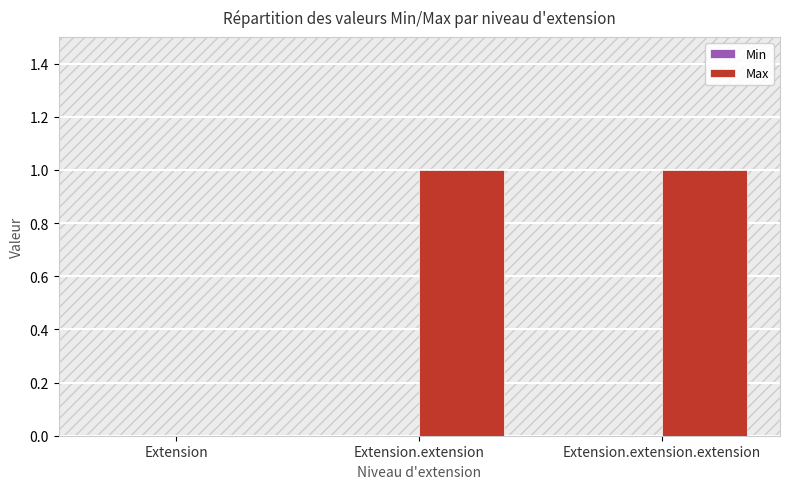

What is the change in value from Extension to Extension.extension.extension?

+1